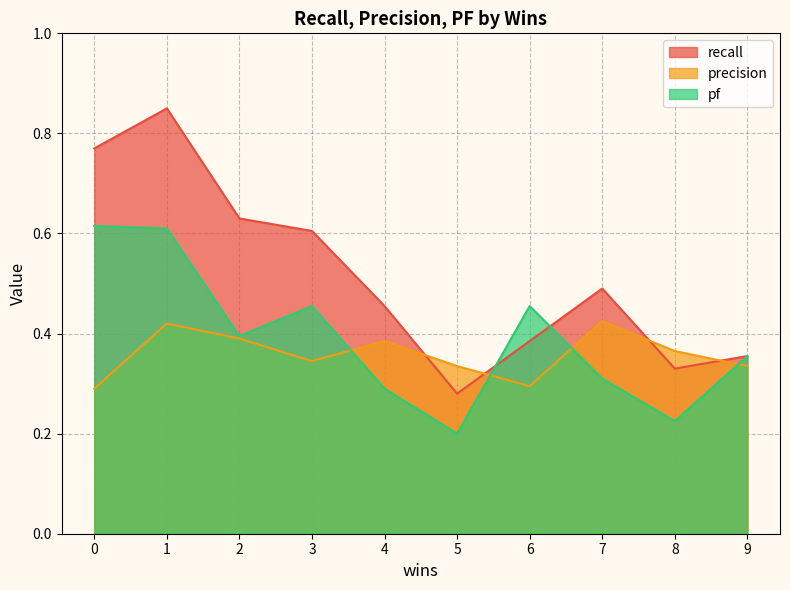

Which series has the largest range (max minus min)?

recall